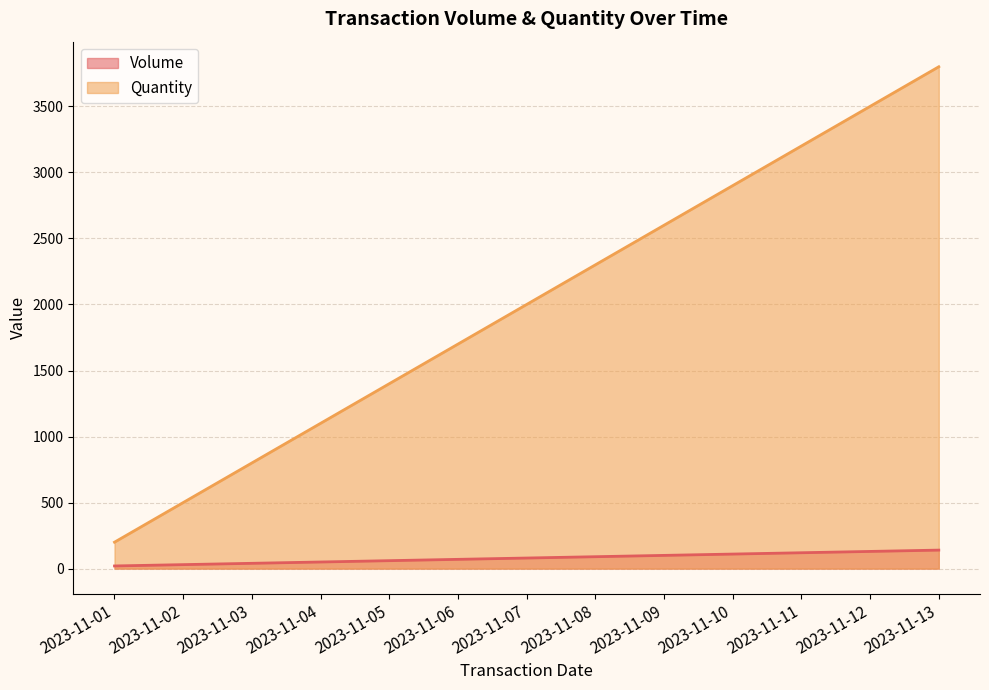

Is the value of Volume at 2023-11-06 greater than the value of Quantity at 2023-11-04?

No